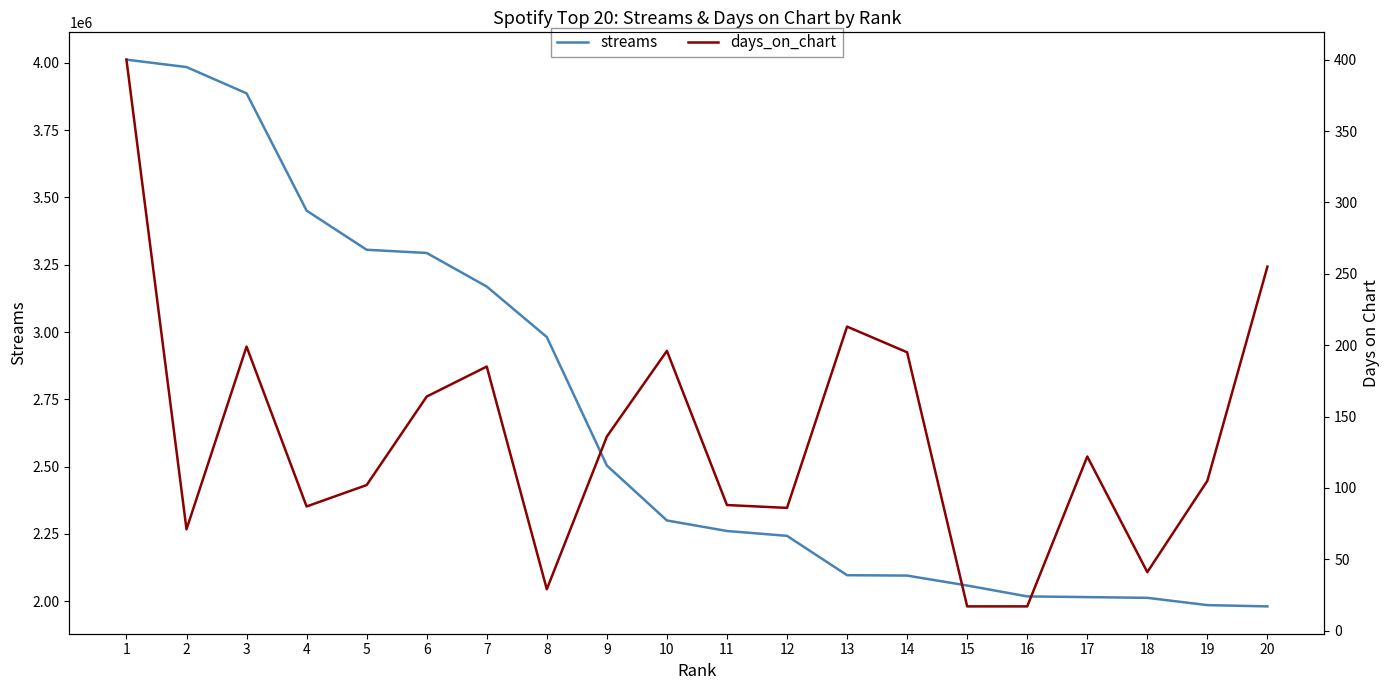

Between 4 and 17, which is larger?

4